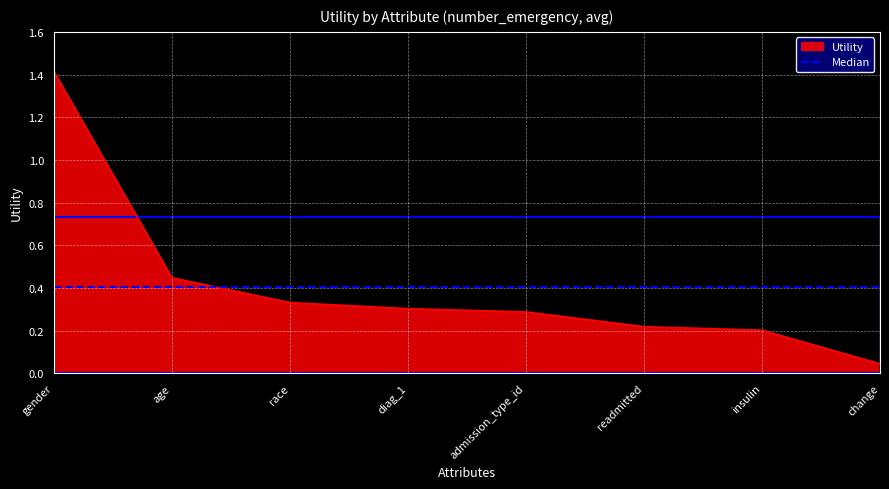

What is the sum of the values at change and admission_type_id?

0.3